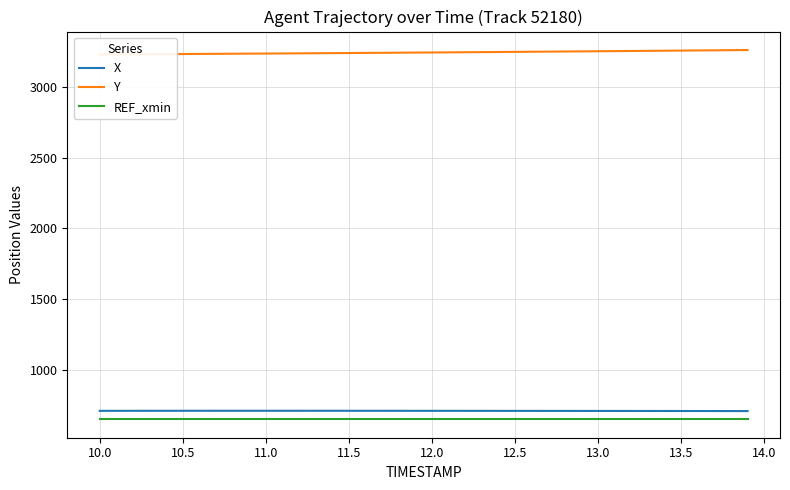

True or false: Y and REF_xmin intersect in this chart.

False